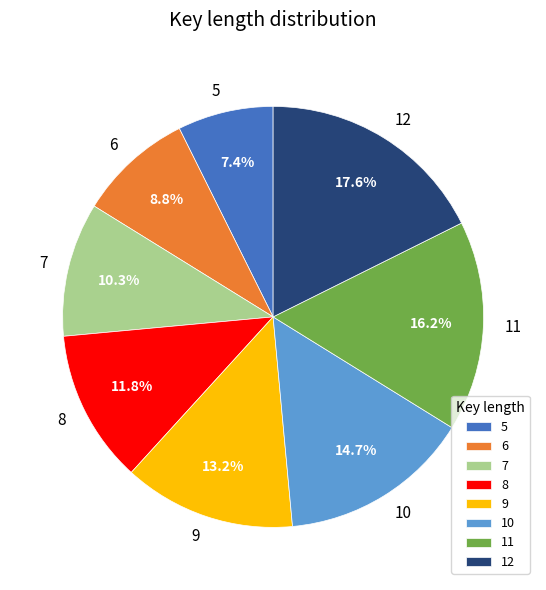

To the nearest percent, what is the difference between the 5 and 10 slice percentages?

7%